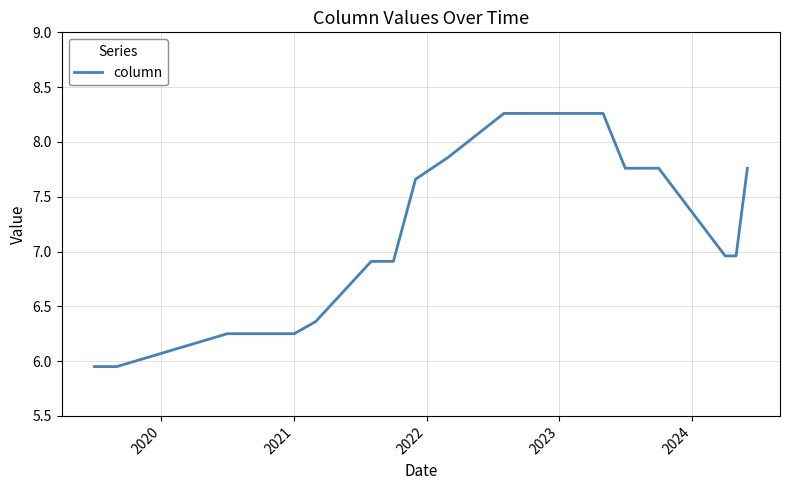

What is the difference between the maximum and minimum values?

2.3